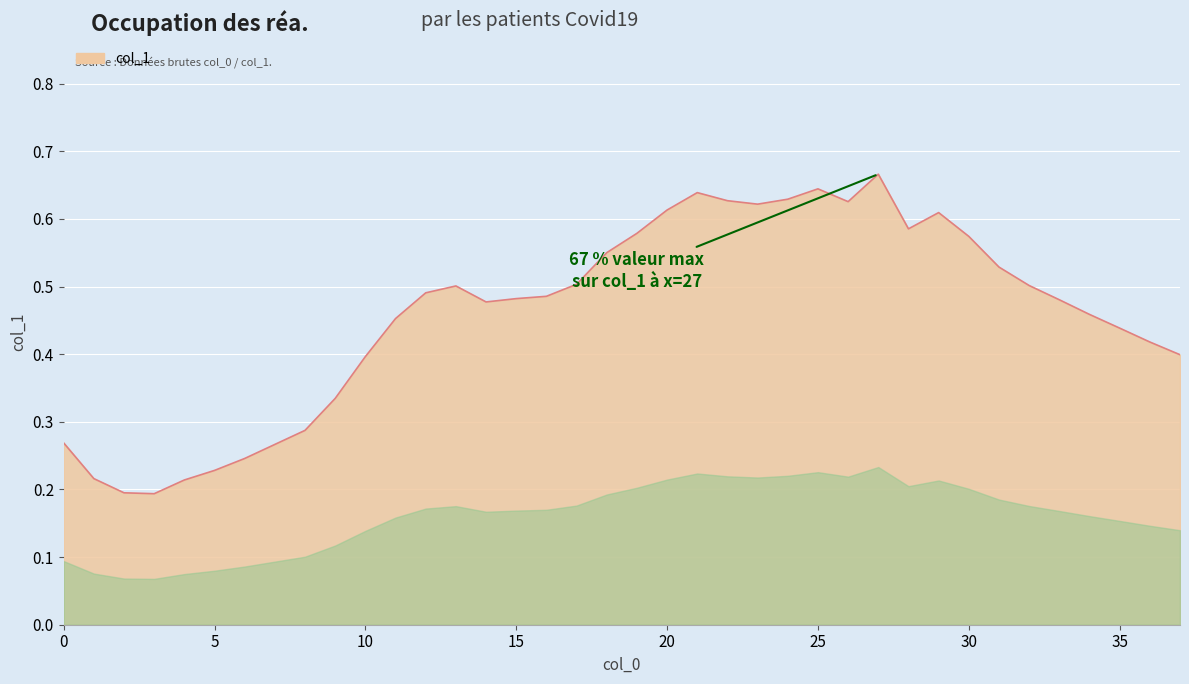

List the labels in order of value, smallest first.

3, 2, 4, 1, 5, 6, 7, 0, 8, 9, 10, 37, 36, 35, 11, 34, 14, 33, 15, 16, 12, 13, 32, 17, 31, 18, 30, 19, 28, 29, 20, 23, 26, 22, 24, 21, 25, 27